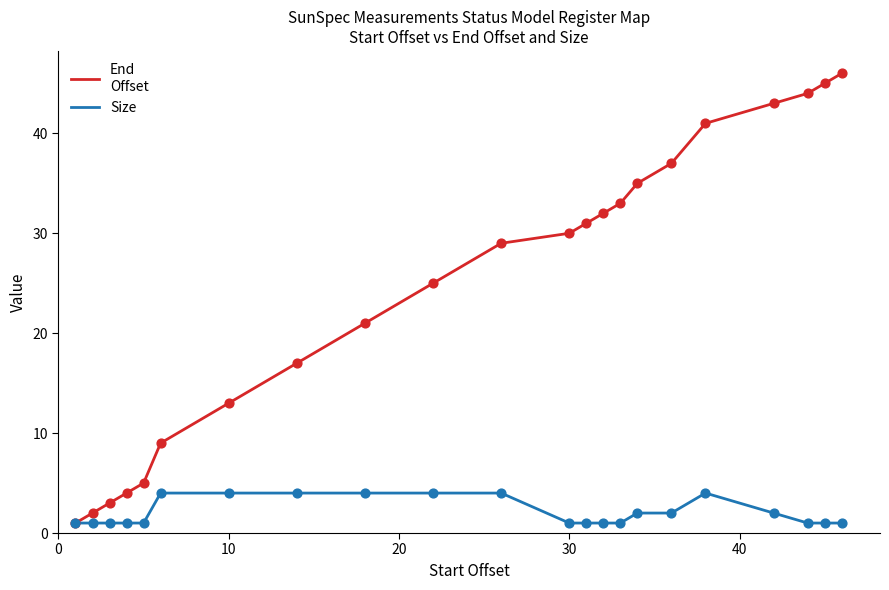

What is the maximum value shown in the chart?

46